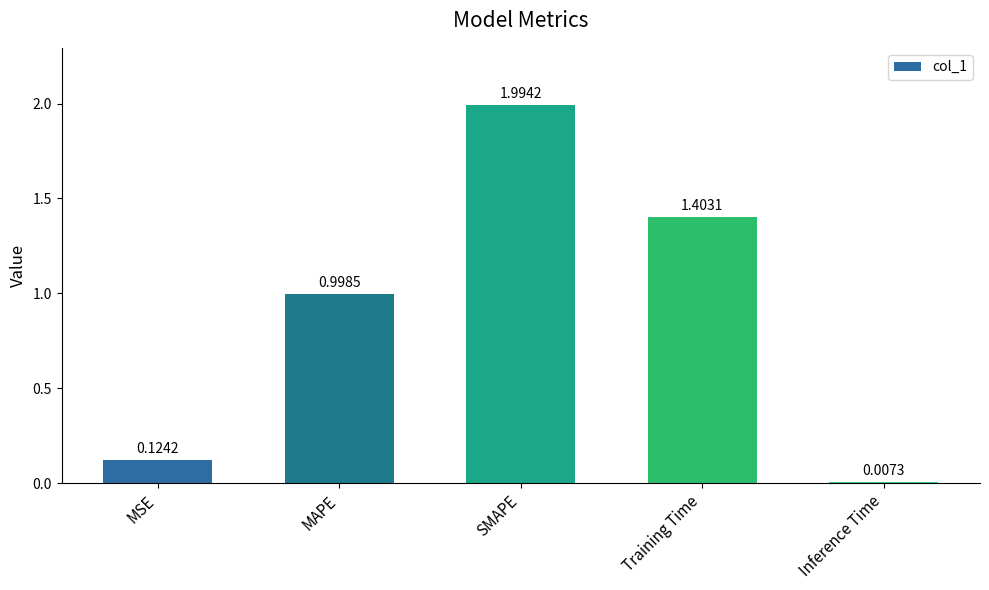

Does the chart contain any negative values?

No